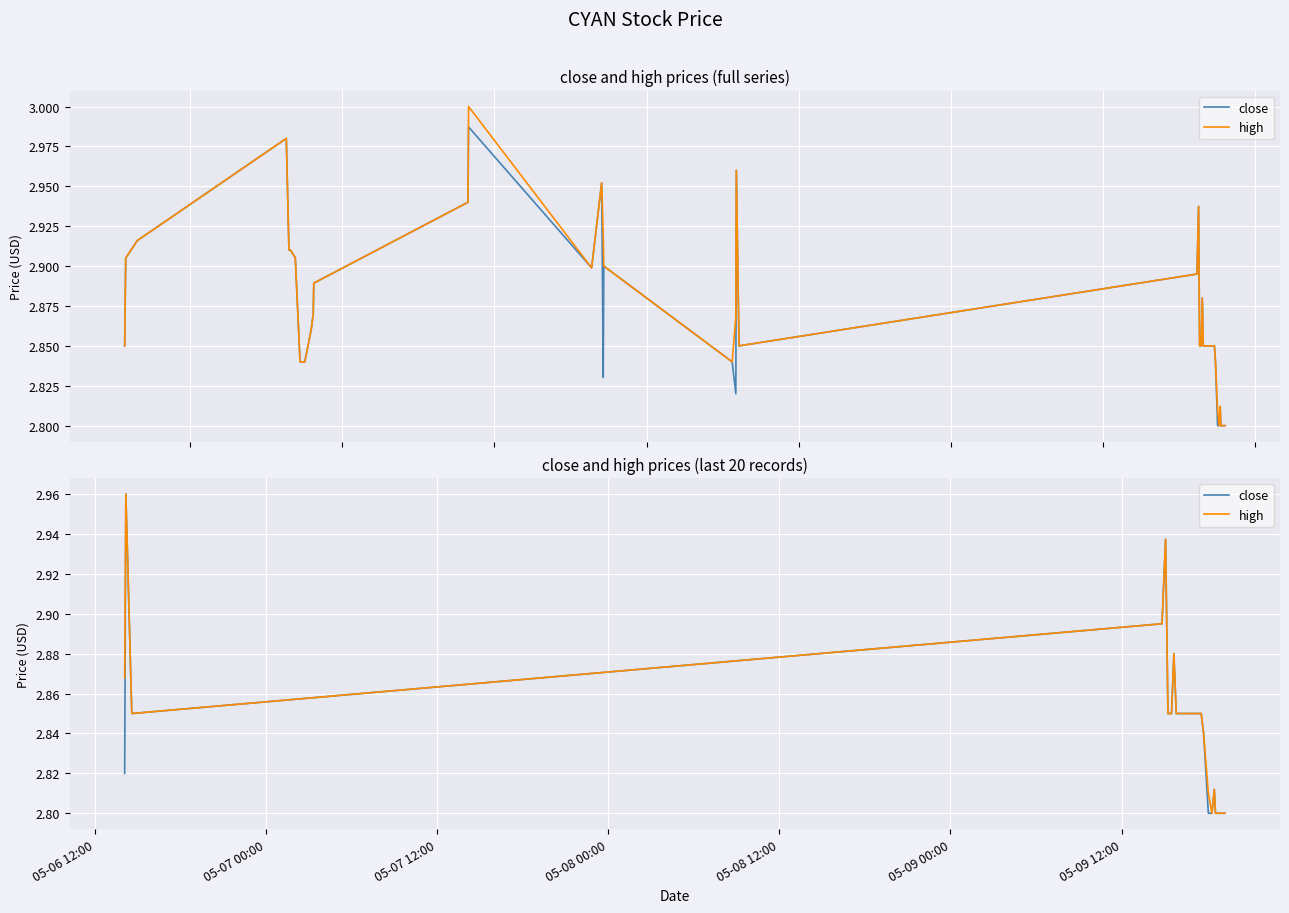

What are all the series names shown in the legend?

close, high